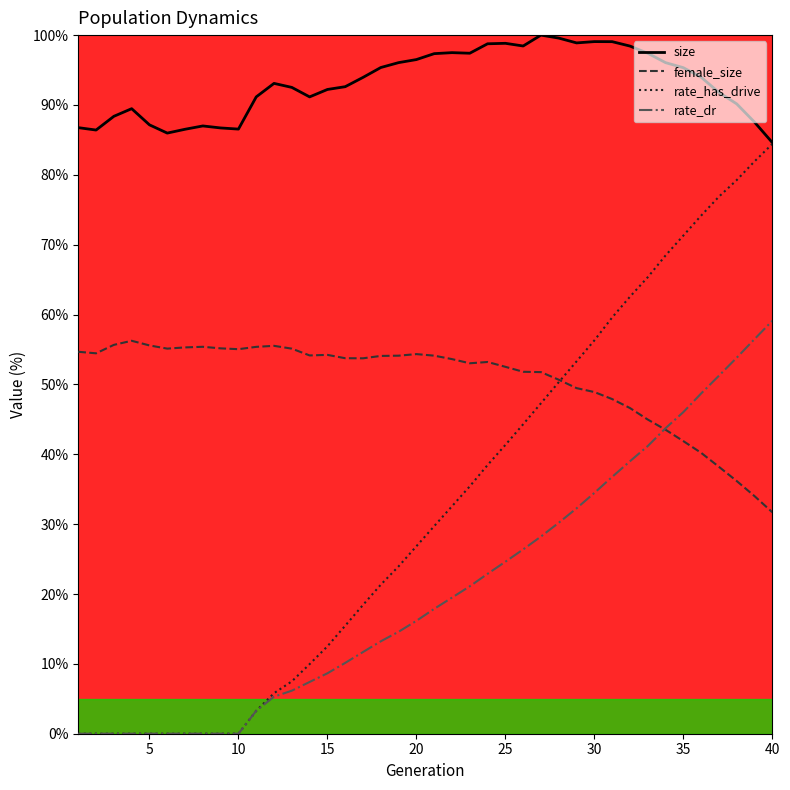

Which series has the largest total across all categories?

size